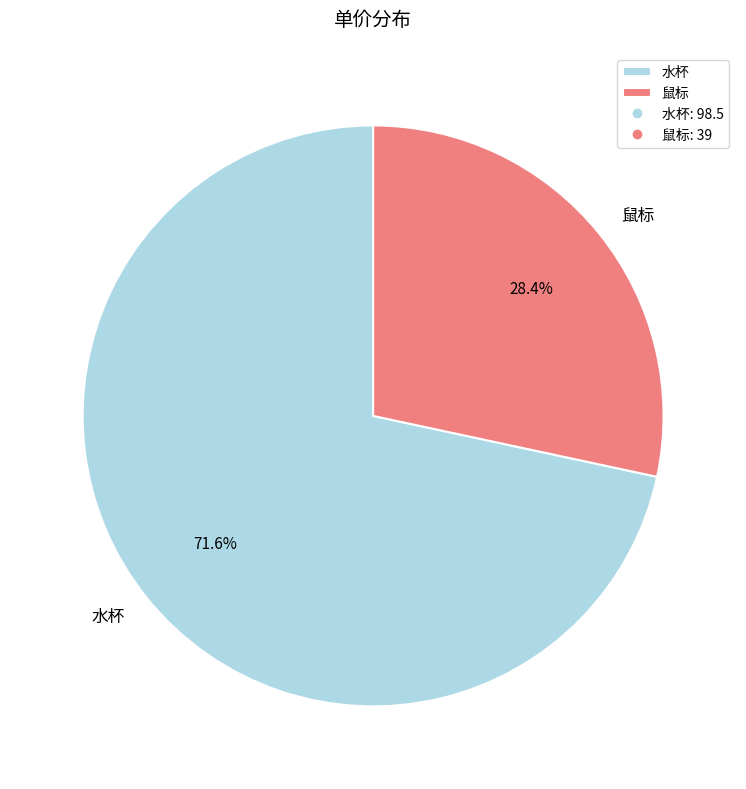

Do 鼠标 and 水杯 together represent more than half of the pie?

Yes